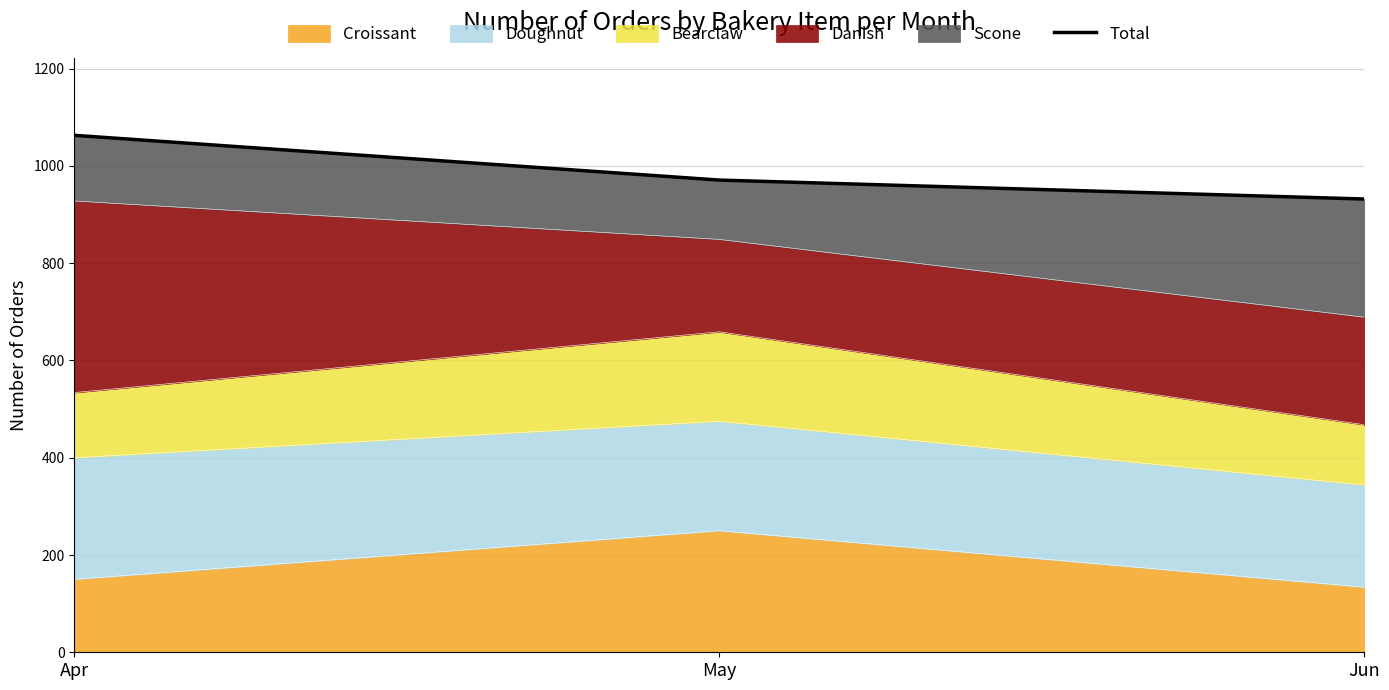

What is the value of the 3rd point from the left?

932